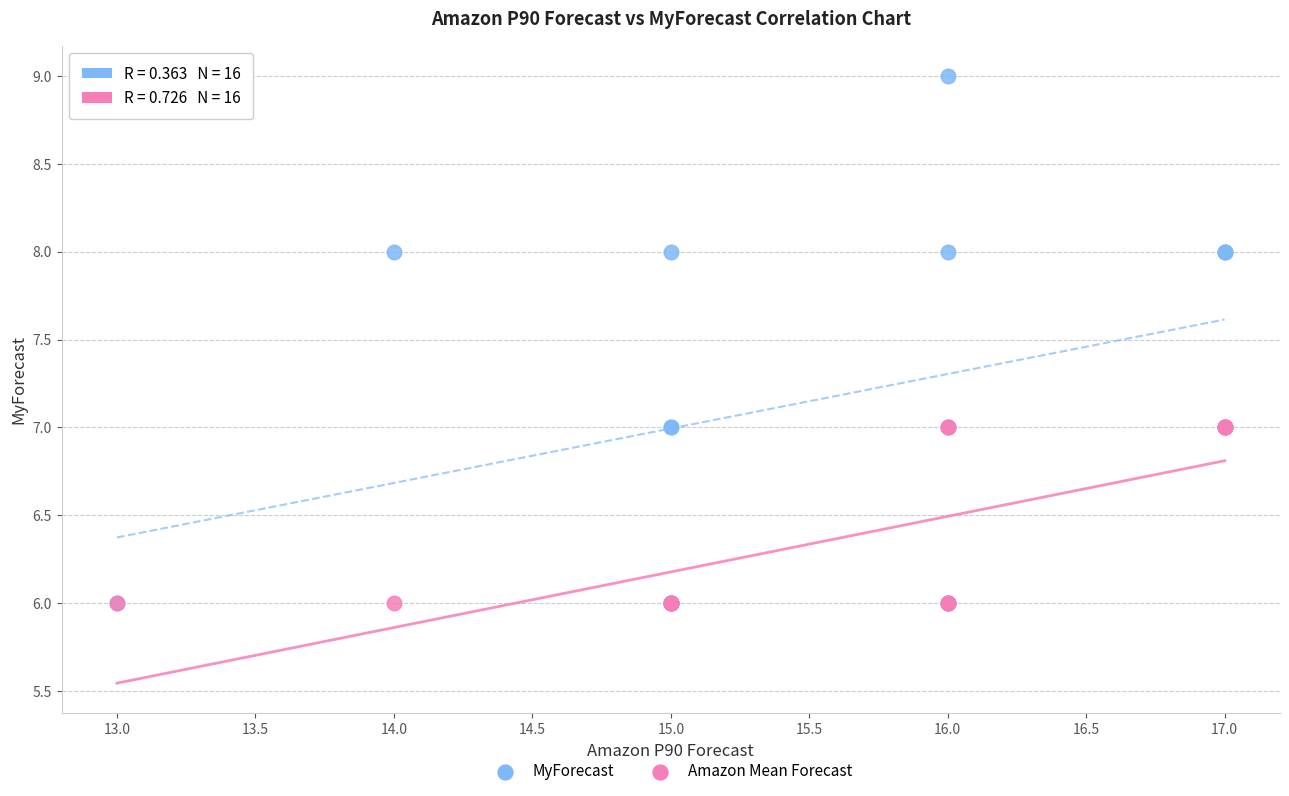

What are all the series names shown in the legend?

MyForecast, Amazon Mean Forecast